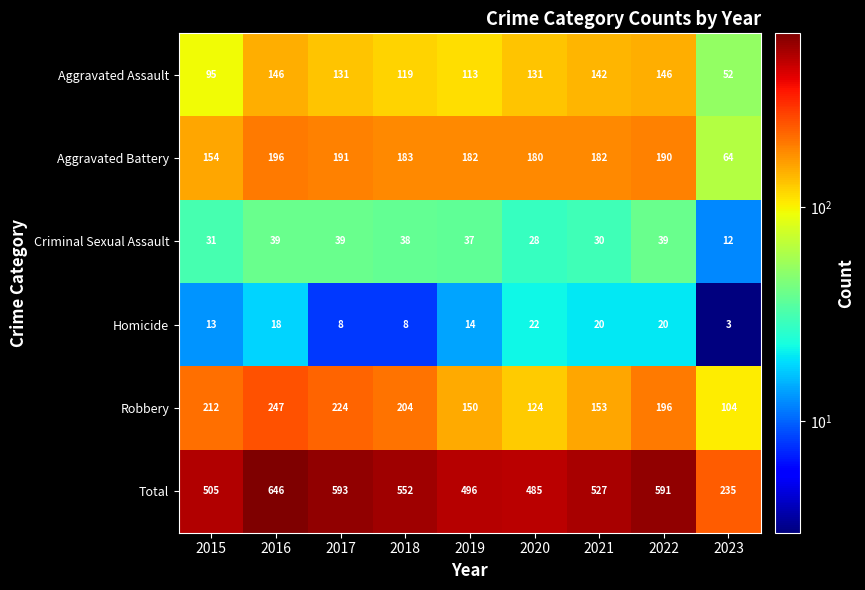

What is the spread (max minus min) of values at 2018?

544